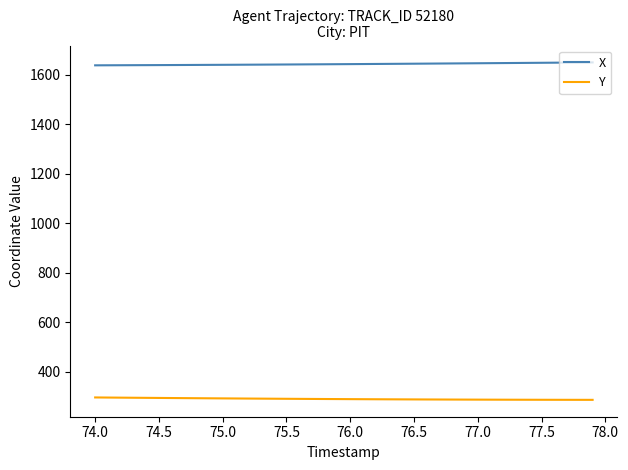

True or false: X and Y cross at least once.

False